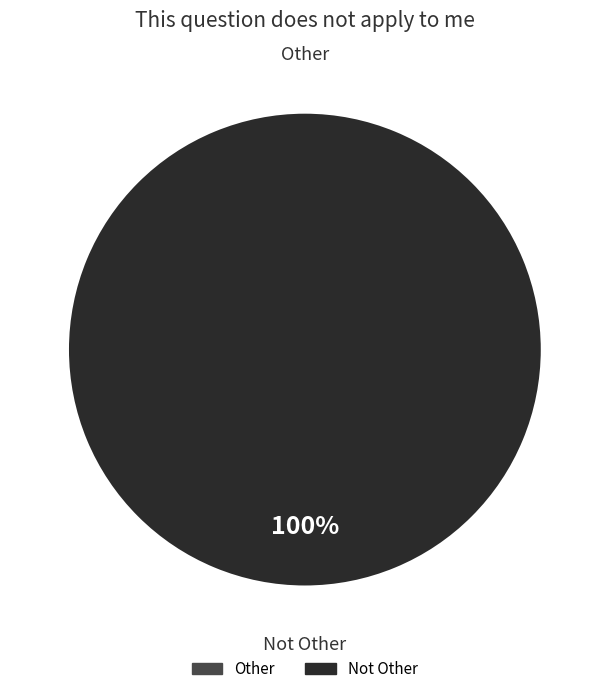

True or false: Other accounts for 0% of the total.

True